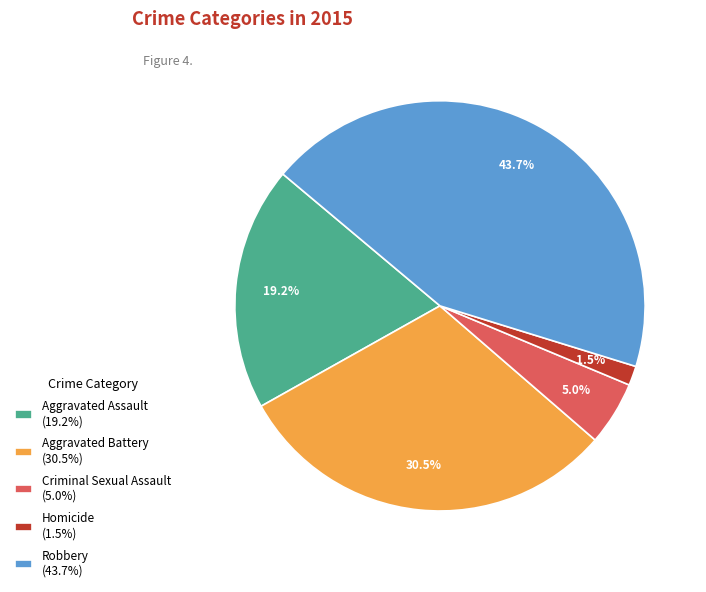

Does Aggravated Assault represent more than half of the total?

No